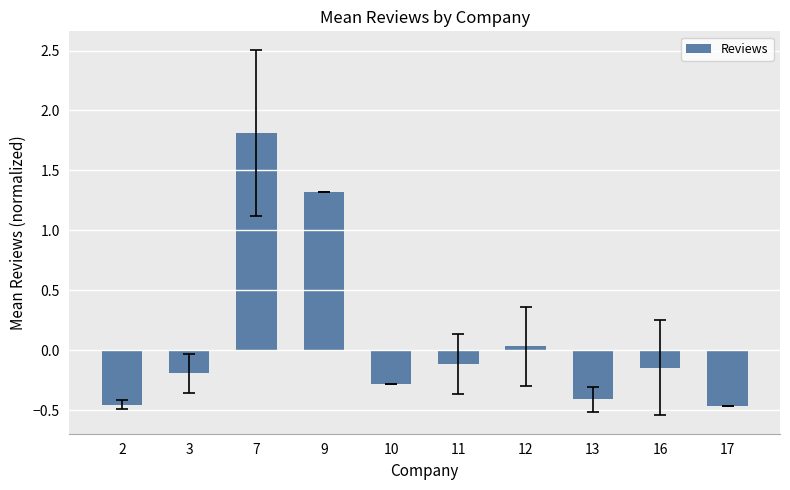

Where is the data nearest to the value 0?

12